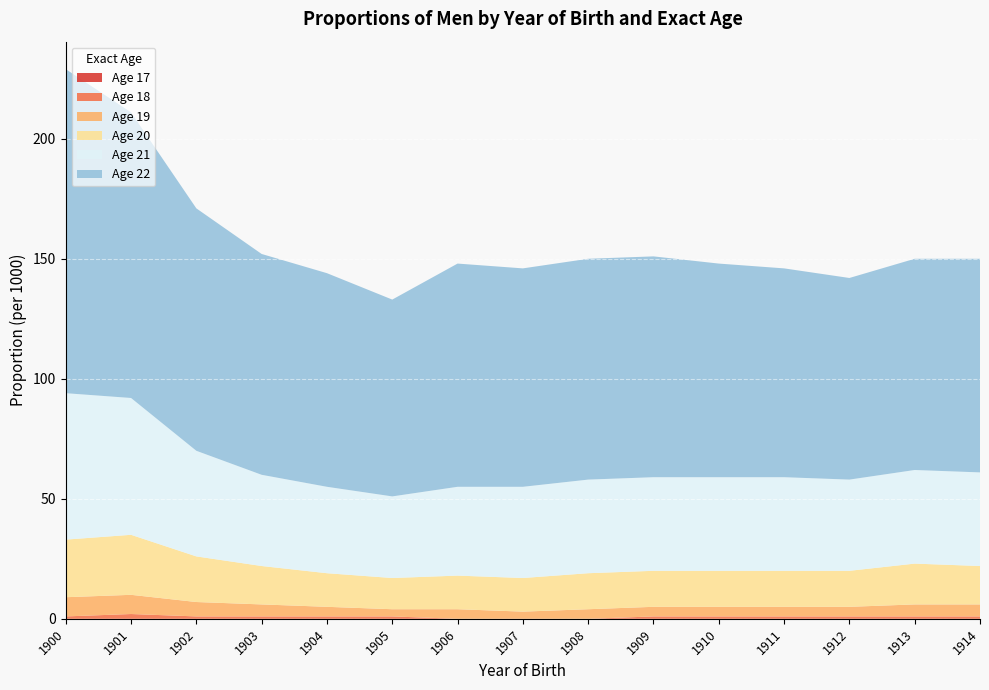

Reading right to left, what are all the values shown in this chart?

Age 17: 1914=0	1913=0	1912=0	1911=0	1910=0	1909=0	1908=0	1907=0	1906=0	1905=0	1904=0	1903=0	1902=0	1901=0	1900=0
Age 18: 1914=1	1913=1	1912=1	1911=1	1910=1	1909=1	1908=0	1907=0	1906=0	1905=1	1904=1	1903=1	1902=1	1901=2	1900=1
Age 19: 1914=5	1913=5	1912=4	1911=4	1910=4	1909=4	1908=4	1907=3	1906=4	1905=3	1904=4	1903=5	1902=6	1901=8	1900=8
Age 20: 1914=16	1913=17	1912=15	1911=15	1910=15	1909=15	1908=15	1907=14	1906=14	1905=13	1904=14	1903=16	1902=19	1901=25	1900=24
Age 21: 1914=39	1913=39	1912=38	1911=39	1910=39	1909=39	1908=39	1907=38	1906=37	1905=34	1904=36	1903=38	1902=44	1901=57	1900=61
Age 22: 1914=89	1913=88	1912=84	1911=87	1910=89	1909=92	1908=92	1907=91	1906=93	1905=82	1904=89	1903=92	1902=101	1901=119	1900=135